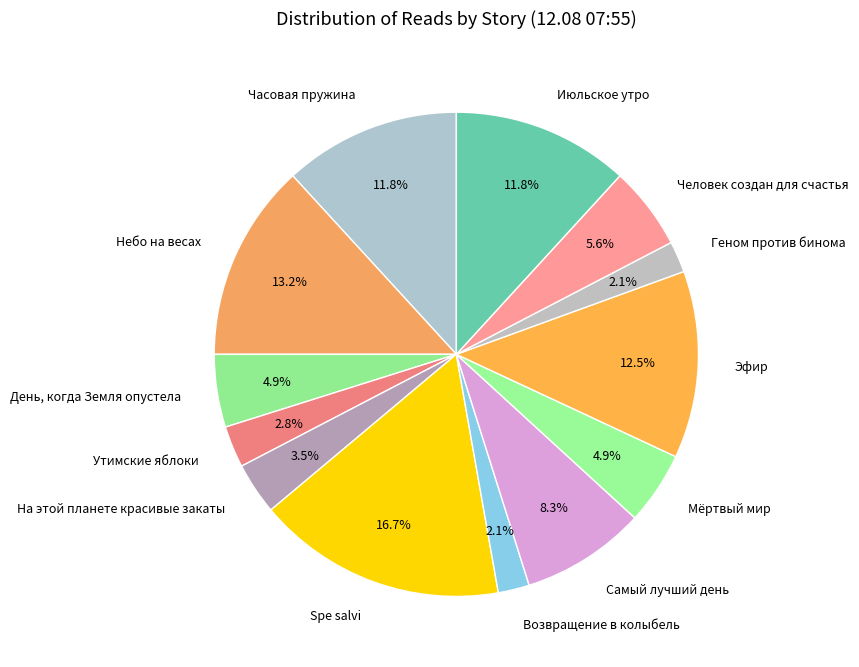

The Небо на весах slice represents 1% of the pie. True or false?

False